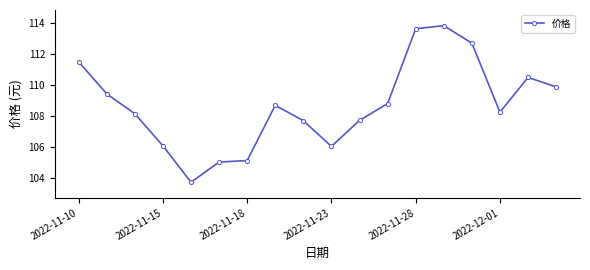

What is the difference between the maximum and minimum values?

10.1